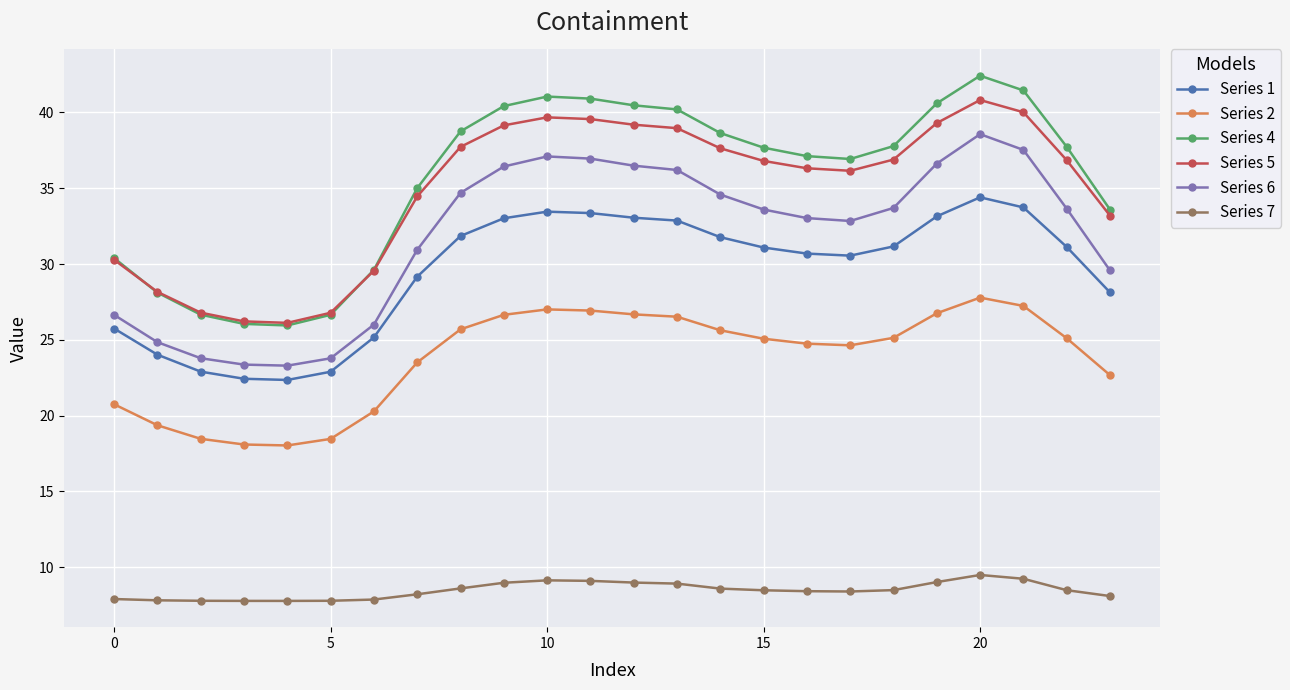

List the series in order of their peak value, highest first.

Series 4, Series 5, Series 6, Series 1, Series 2, Series 7